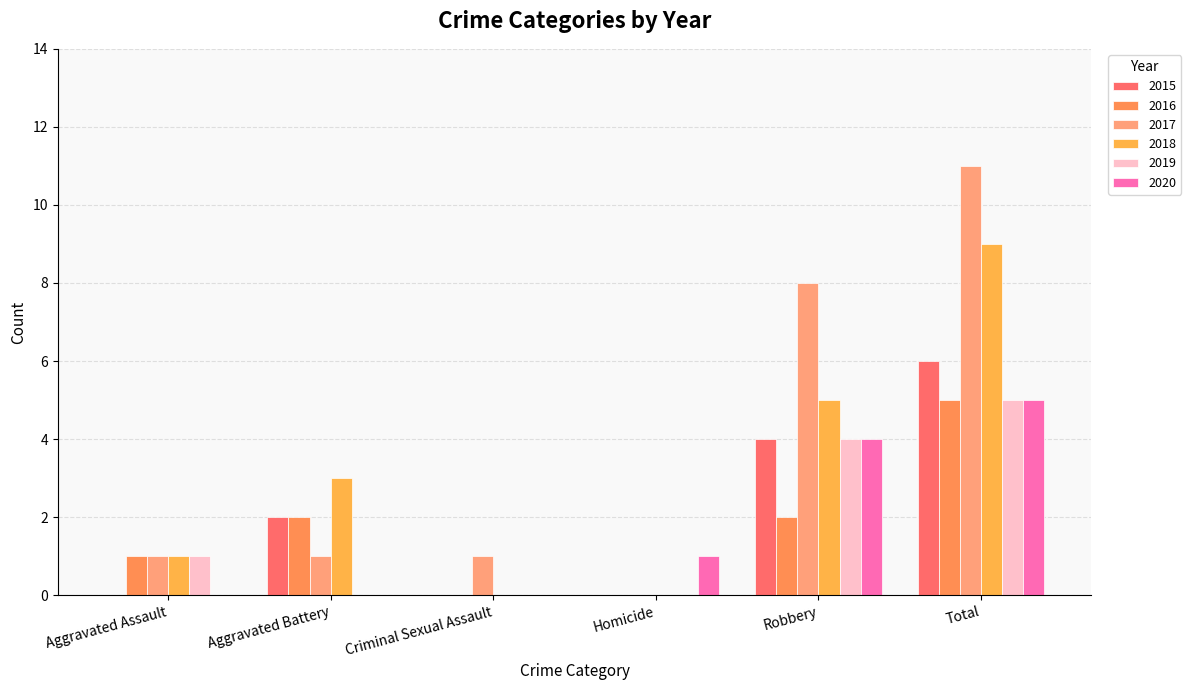

Does the chart contain stacked bars?

No